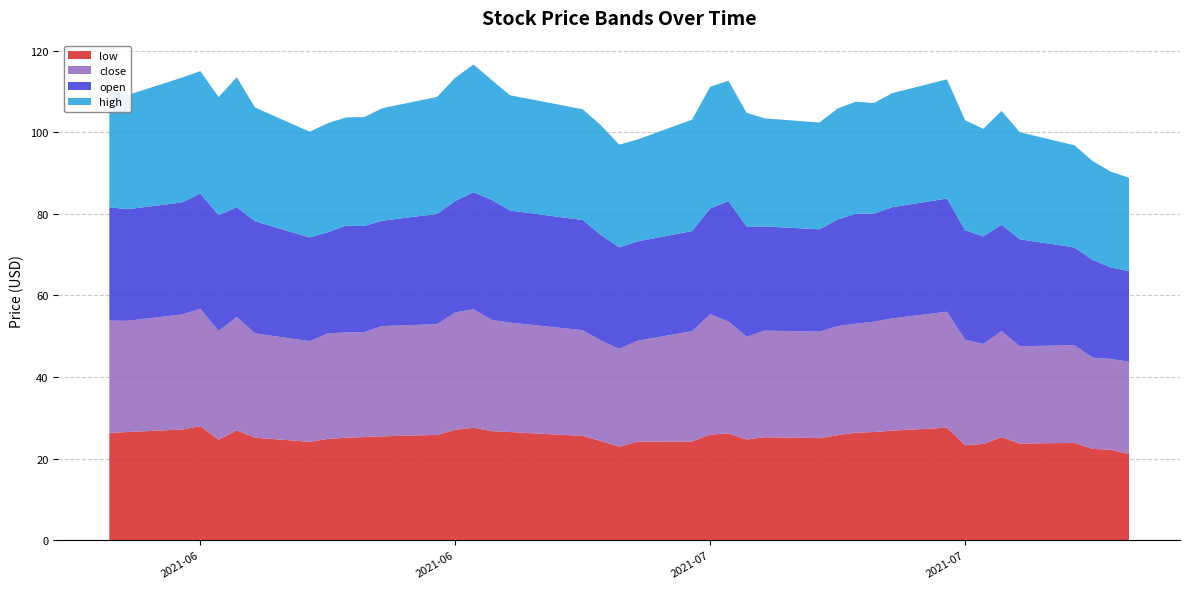

Reading left to right, what are all the values shown in this chart?

low: 26.3	26.5	27.1	28.0	24.6	26.9	25.1	24.1	24.8	25.1	25.3	25.4	25.8	27.1	27.5	26.7	26.5	25.6	24.3	22.9	24.2	24.2	25.9	26.2	24.7	25.2	25.0	25.7	26.4	26.5	26.8	27.6	23.3	23.6	25.2	23.7	23.9	22.4	22.2	21.1
close: 27.6	27.3	28.2	28.8	26.6	27.8	25.6	24.7	25.9	25.8	25.8	27.0	27.1	28.8	29.1	27.3	26.8	25.9	24.6	24.0	24.7	27.0	29.5	27.4	25.2	26.1	26.1	26.7	26.7	27.1	27.5	28.4	25.9	24.5	26.0	23.9	23.9	22.4	22.3	22.6
open: 27.8	27.4	27.5	28.3	28.4	26.9	27.5	25.4	24.8	26.2	26.0	25.8	27.0	27.4	28.7	29.4	27.5	27.0	25.9	24.9	24.4	24.6	26.0	29.5	27.0	25.5	25.1	26.1	26.9	26.5	27.3	27.8	26.8	26.4	26.1	26.2	24.0	24.0	22.4	22.2
high: 28.5	28.0	30.6	30.0	29.0	31.9	27.9	25.9	26.8	26.5	26.7	27.6	28.7	30.2	31.3	29.4	28.3	27.2	26.9	25.2	25.0	27.3	29.8	29.5	27.9	26.5	26.2	27.2	27.5	27.1	28.0	29.2	27.0	26.4	27.9	26.2	25.1	24.2	23.5	22.9